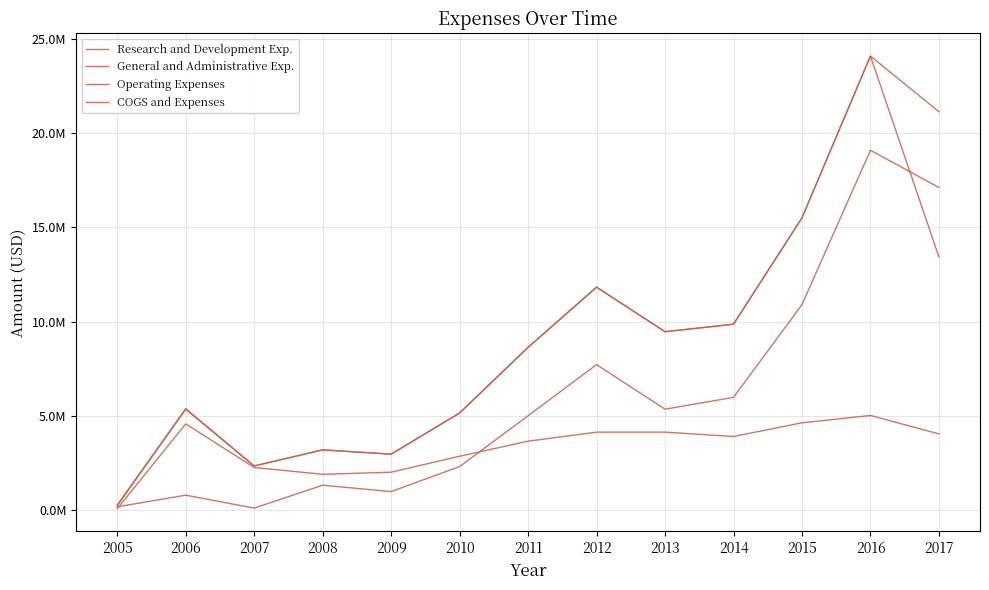

What is the difference between the highest and lowest values at 2005?

200000